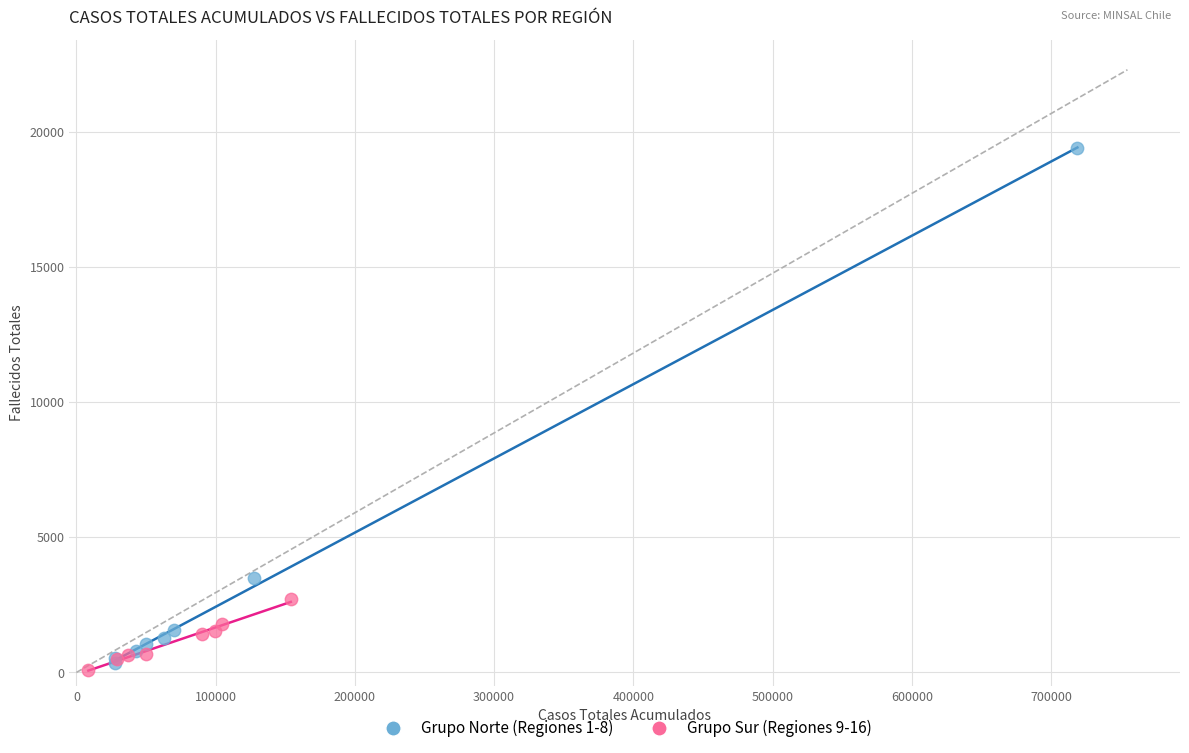

What are all the series names shown in the legend?

Grupo Norte (Regiones 1-8), Grupo Sur (Regiones 9-16)